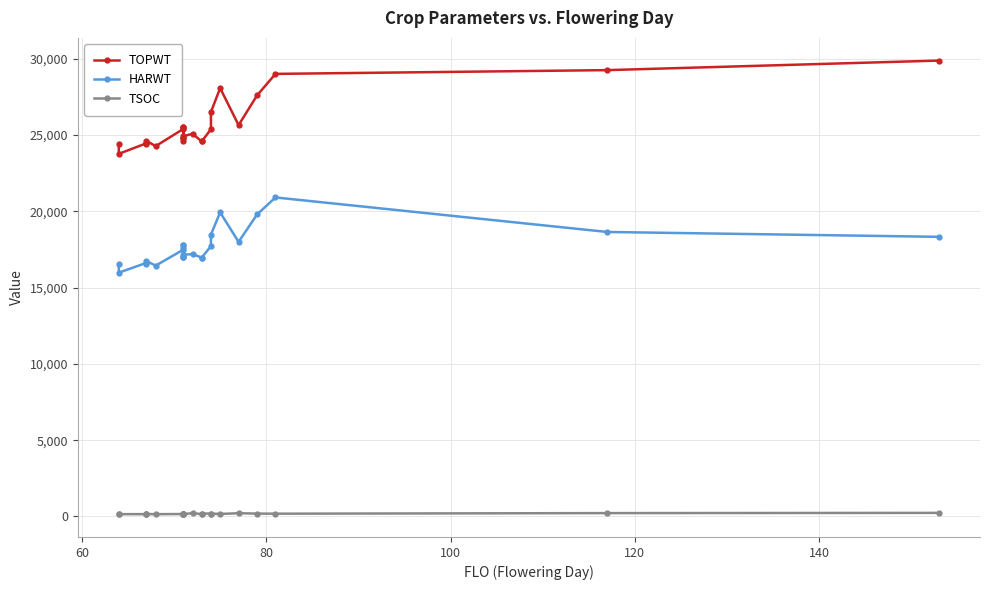

At how many categories does at least one series exceed 16297?

25